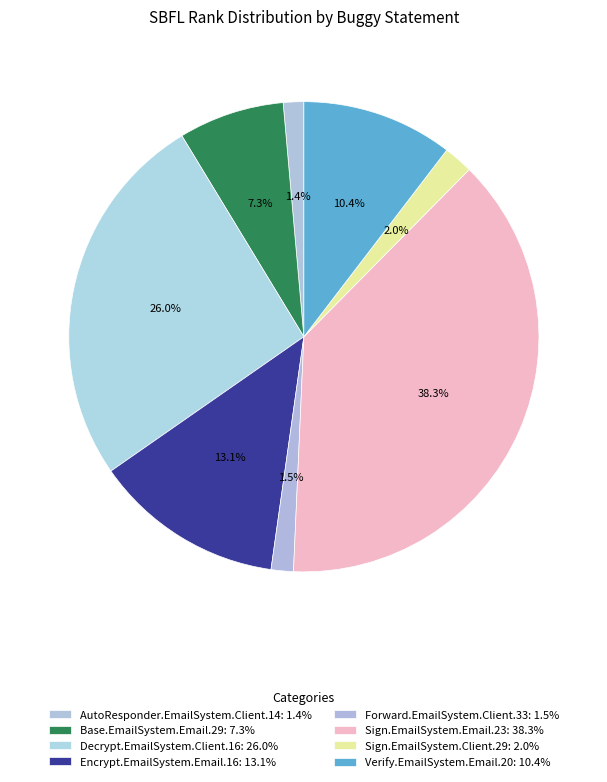

Combined, what portion of the pie is Sign.EmailSystem.Email.23 and Decrypt.EmailSystem.Client.16?

64.3%